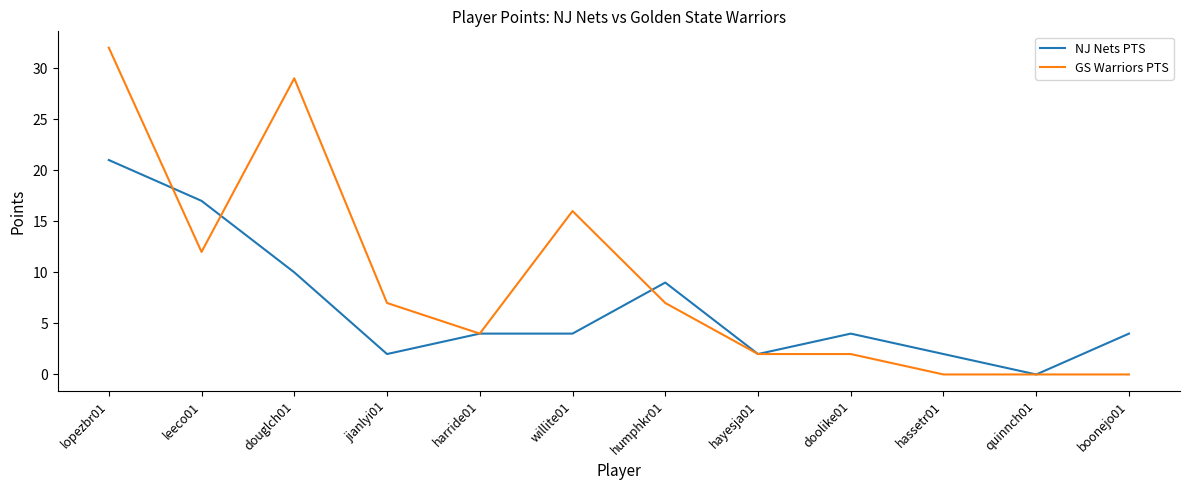

Is this an area chart (filled region under the line)?

No